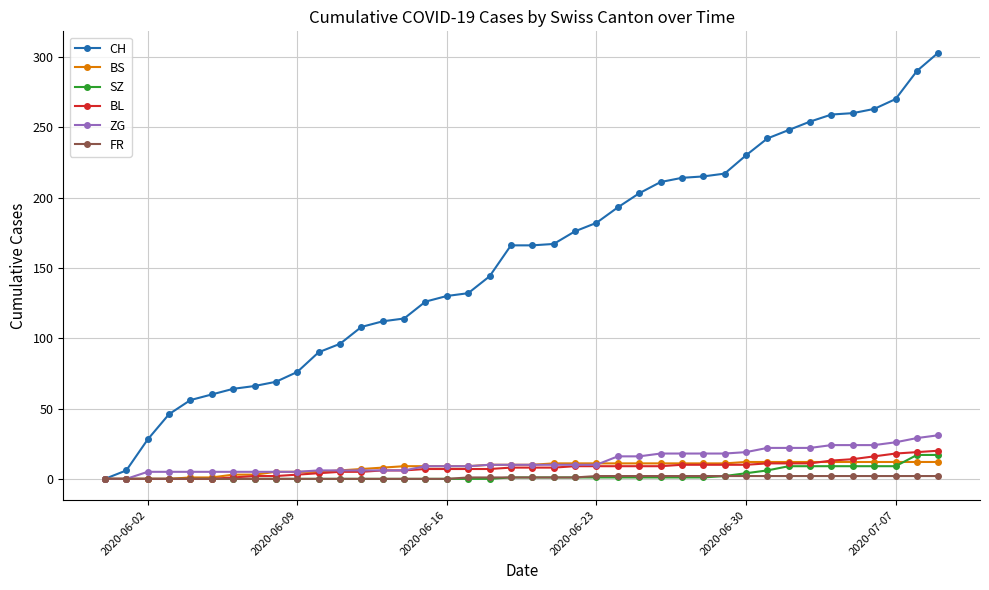

Which series has the widest spread of values?

CH